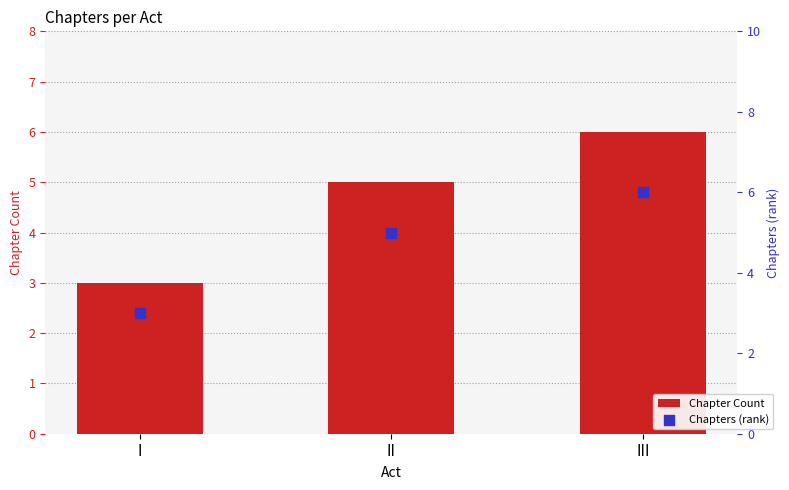

What are all the series names shown in the legend?

Chapter Count, Chapters (rank)